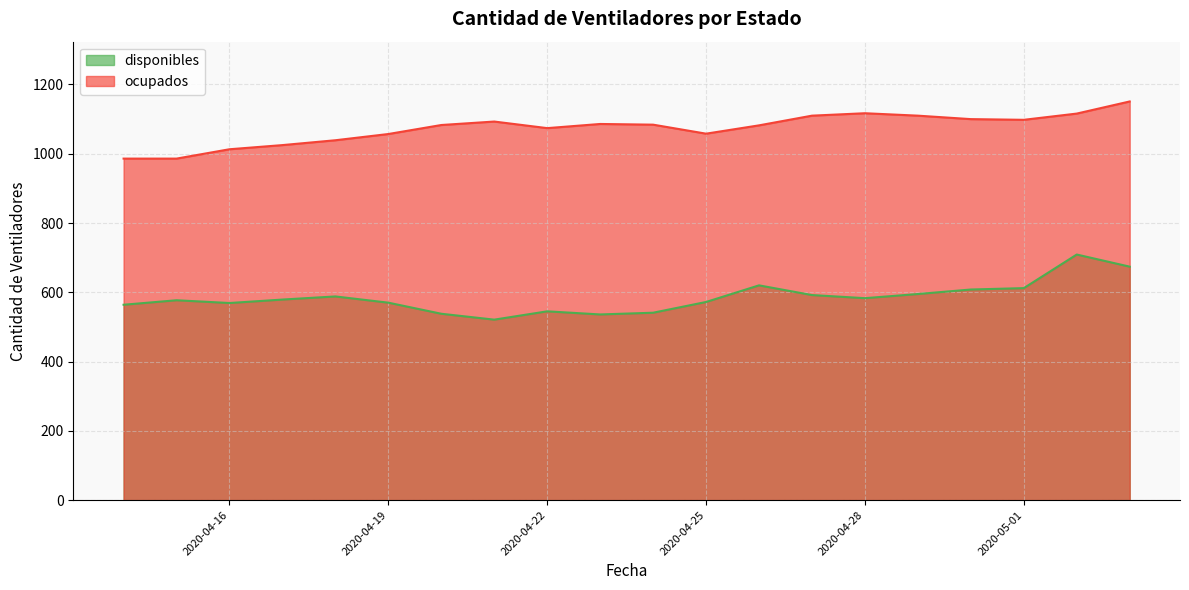

Rank the categories by disponibles value from lowest to highest.

2020-04-21, 2020-04-23, 2020-04-20, 2020-04-24, 2020-04-22, 2020-04-14, 2020-04-16, 2020-04-19, 2020-04-25, 2020-04-15, 2020-04-17, 2020-04-28, 2020-04-18, 2020-04-27, 2020-04-29, 2020-04-30, 2020-05-01, 2020-04-26, 2020-05-03, 2020-05-02